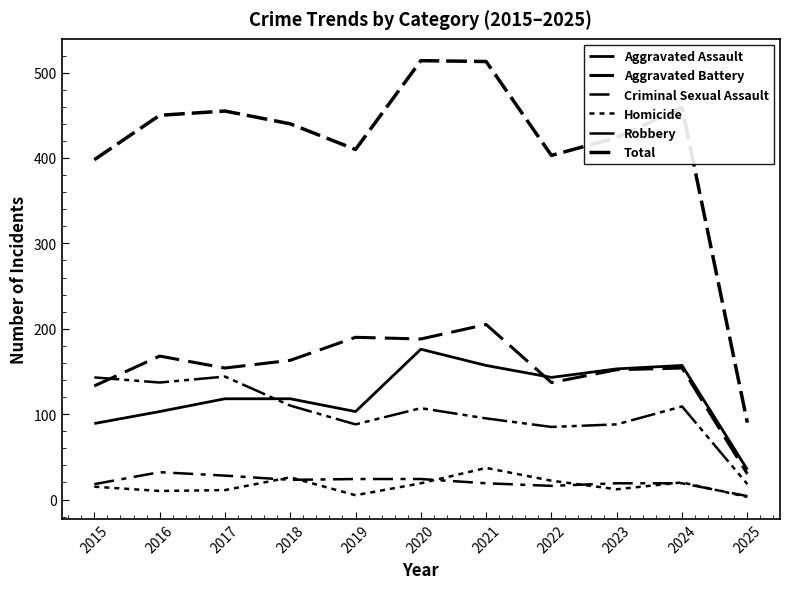

The Total series shows 301 at 2016. True or false?

False